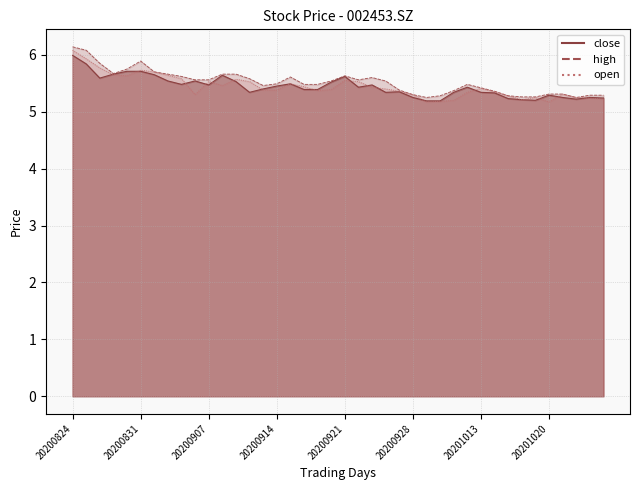

At which category does high reach its first local valley?

20200827